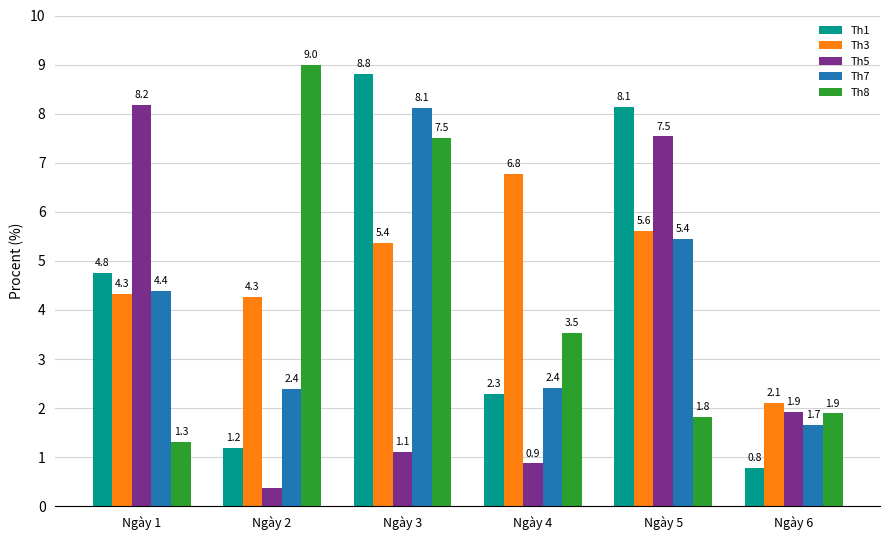

At Ngày 3, list the series in order from largest to smallest.

Th1, Th7, Th8, Th3, Th5